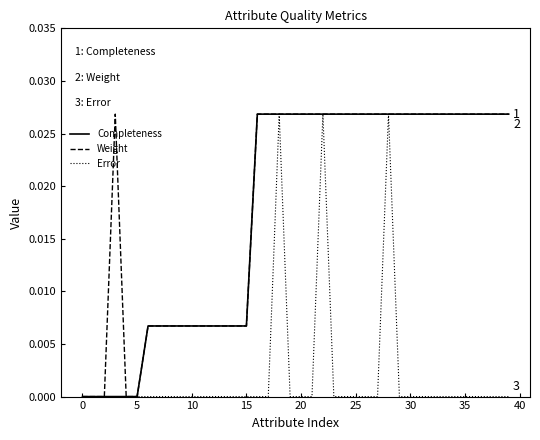

What is the label of the 19th point from the left?

18